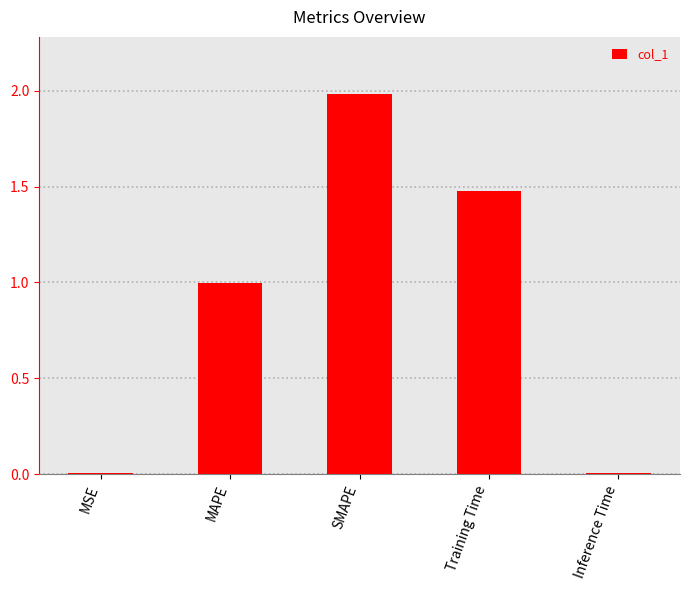

What is the sum of the values at MAPE and SMAPE?

3.0